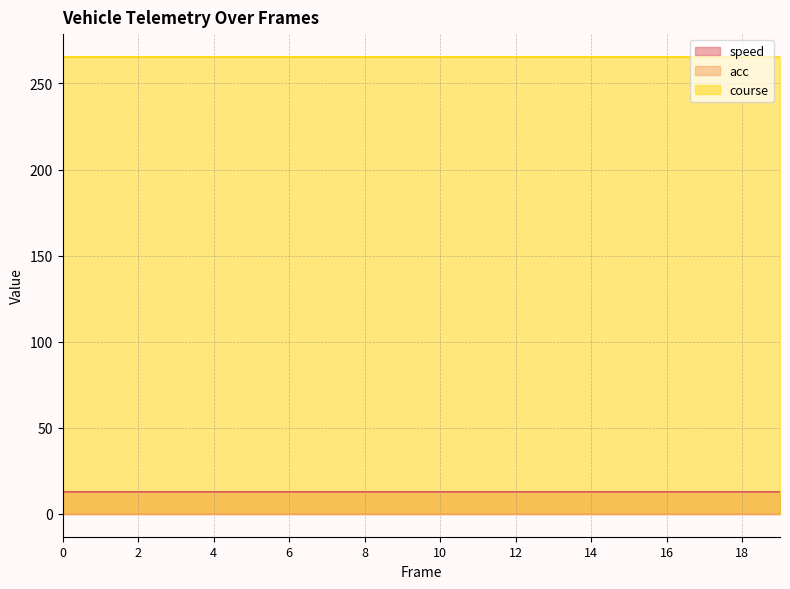

Reading left to right, what are all the values shown in this chart?

speed: 12.8	12.8	12.8	12.8	12.8	12.8	12.8	12.8	12.8	12.8	12.8	12.8	12.8	12.8	12.8	12.8	12.8	12.8	12.8	12.8
acc: 0.0	0.0	0.0	0.0	0.0	0.0	0.0	0.0	0.0	0.0	0.0	0.0	0.0	0.0	0.0	0.0	0.0	0.0	0.0	0.0
course: 265.4	265.4	265.4	265.4	265.4	265.4	265.4	265.4	265.4	265.4	265.4	265.4	265.4	265.4	265.4	265.4	265.4	265.4	265.4	265.4